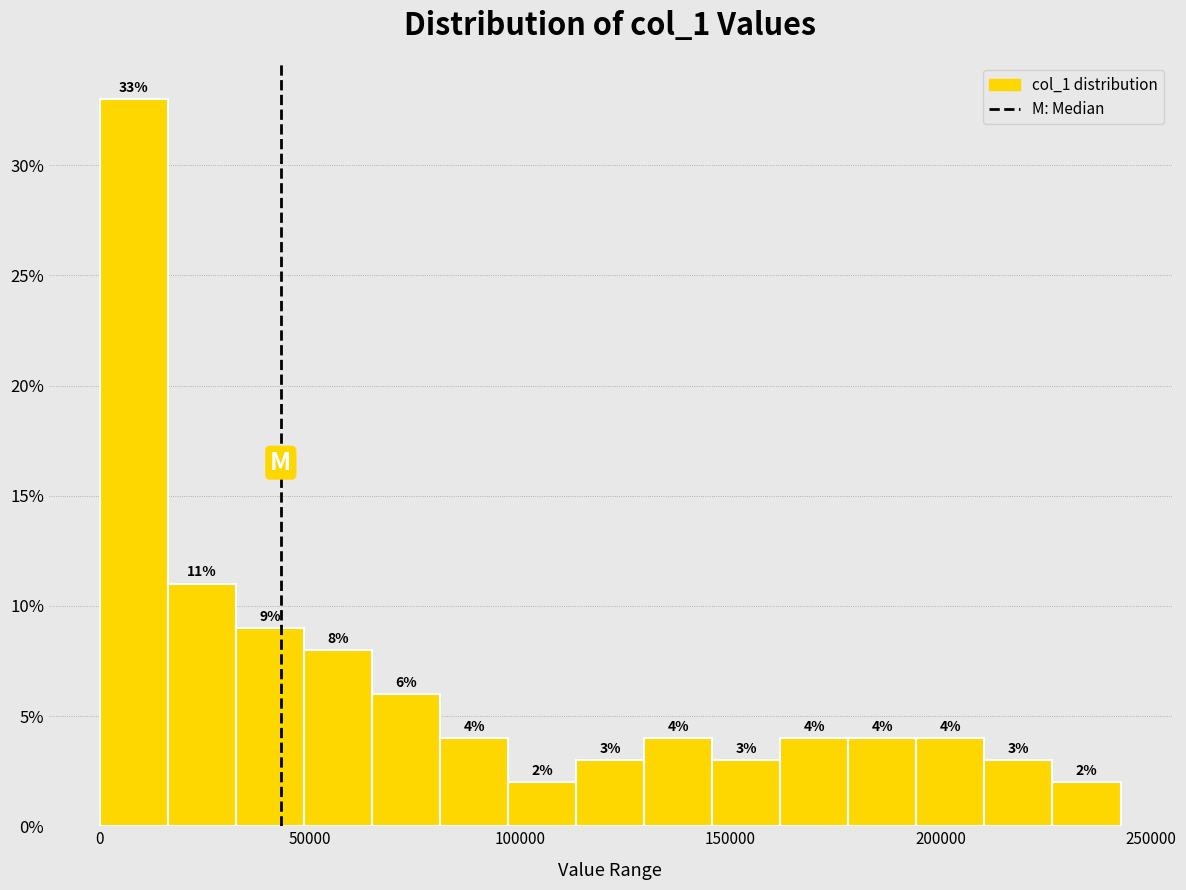

Around what value on the x-axis is the tallest bar? Give the approximate position of its centre, as read against the axis.

10000